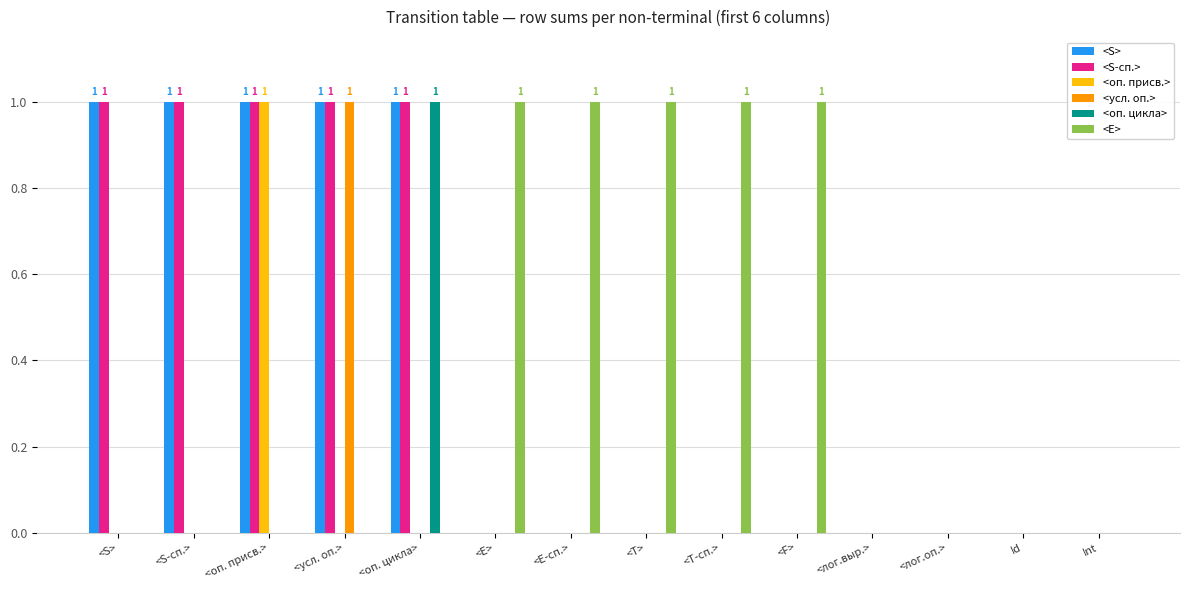

True or false: <оп. присв.> has a value of 0 at <T>.

True